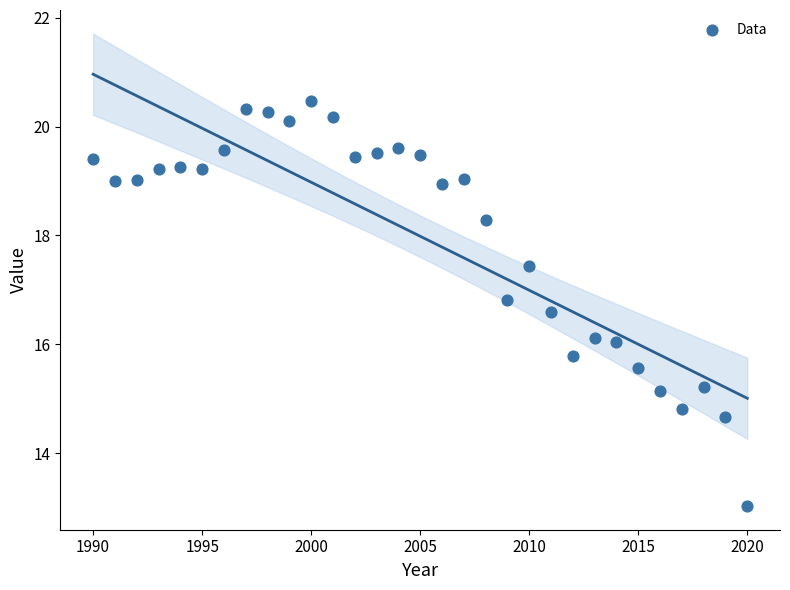

What is the range of Y values (max minus min)?

7.4